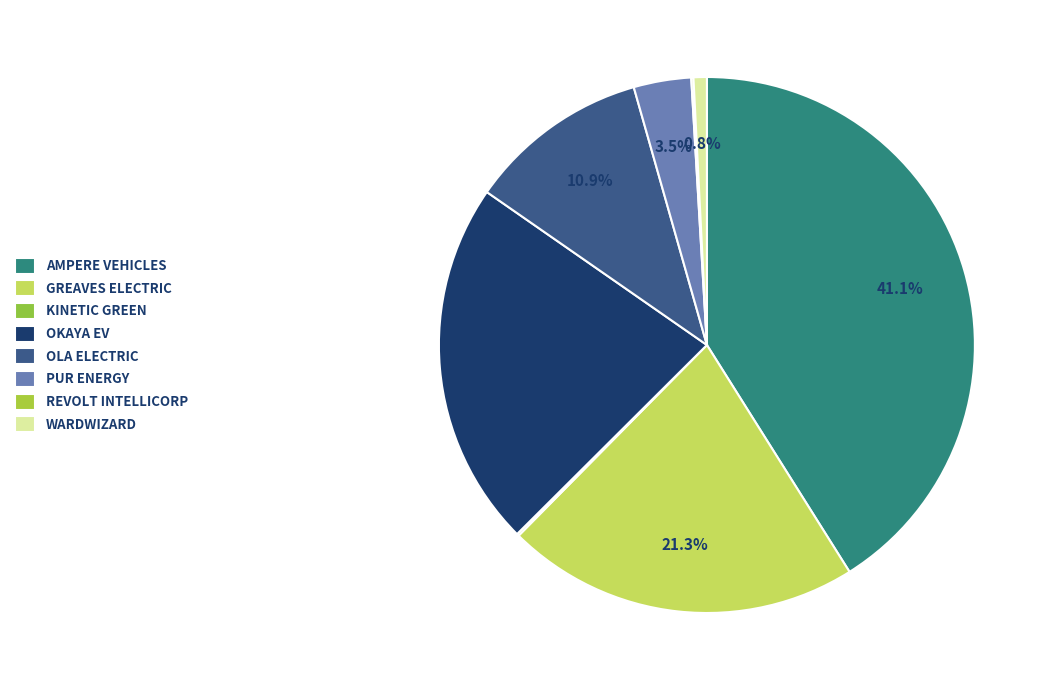

How many slices are in this pie chart?

8